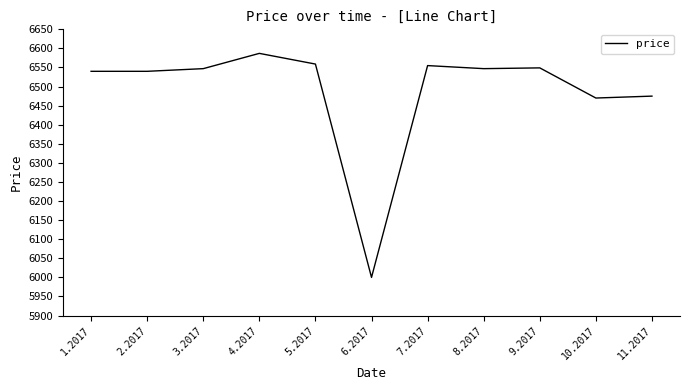

The value at 6.2017 is 6000. True or false?

True